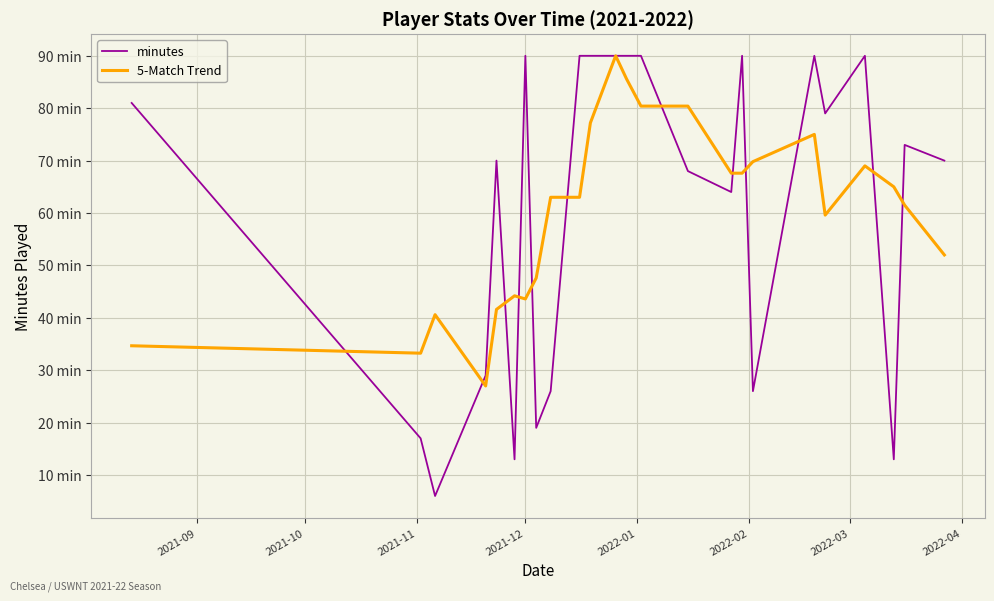

What are all the series names shown in the legend?

minutes, 5-Match Trend